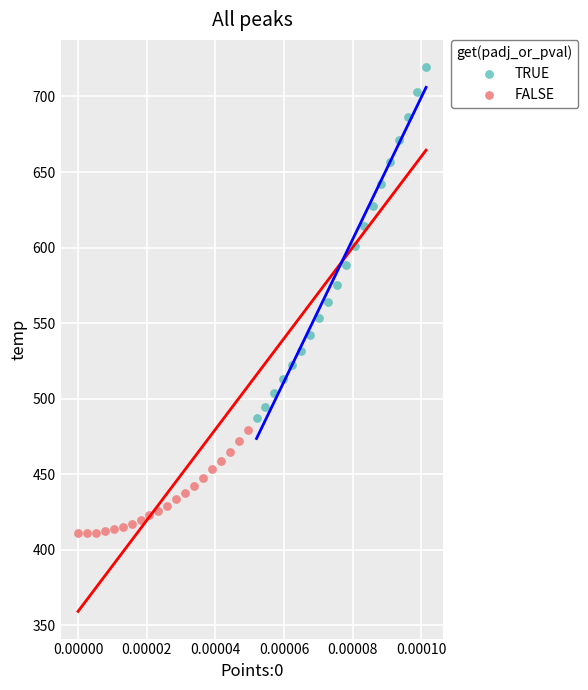

Which series reaches the maximum Y coordinate?

TRUE